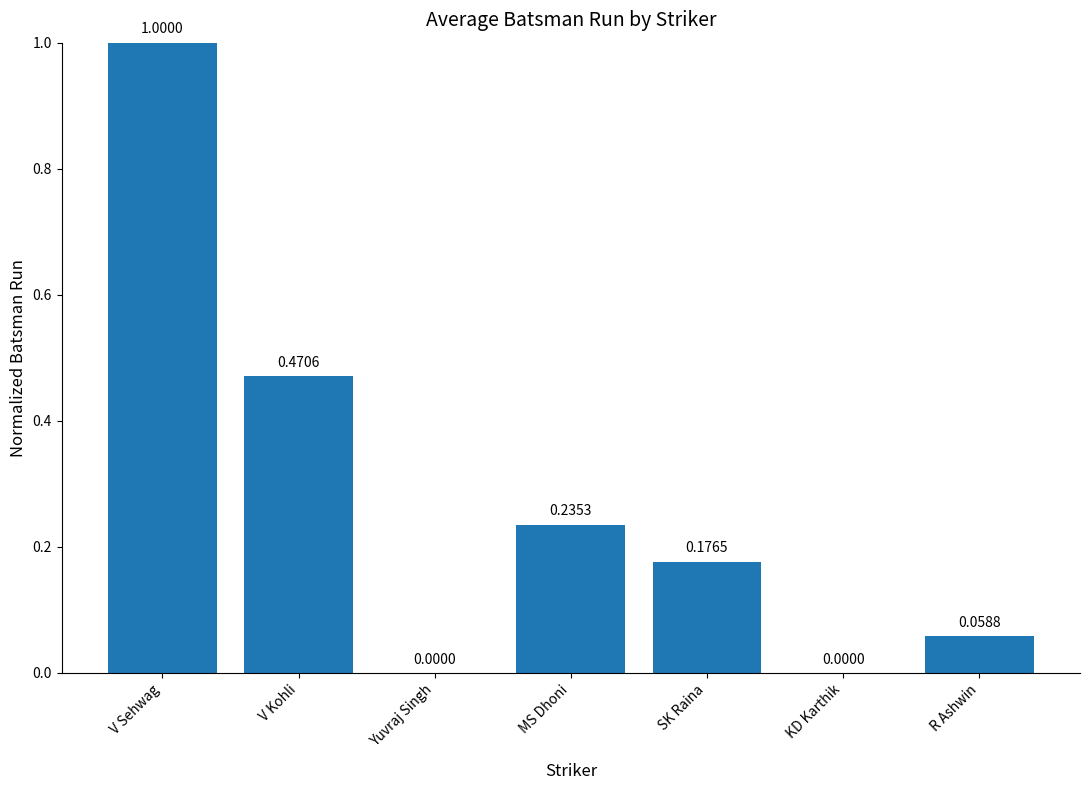

Which label corresponds to the largest value in the chart?

V Sehwag